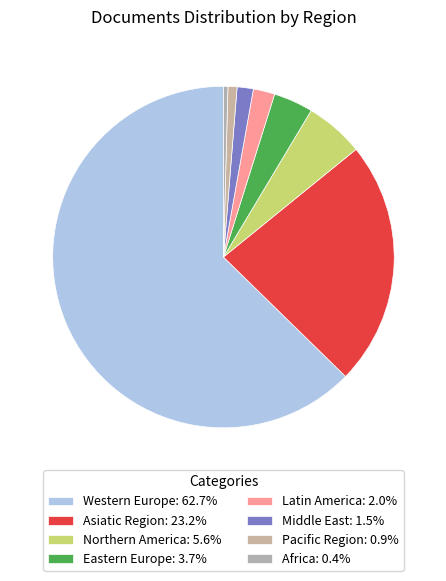

Count the number of slices in the pie.

8